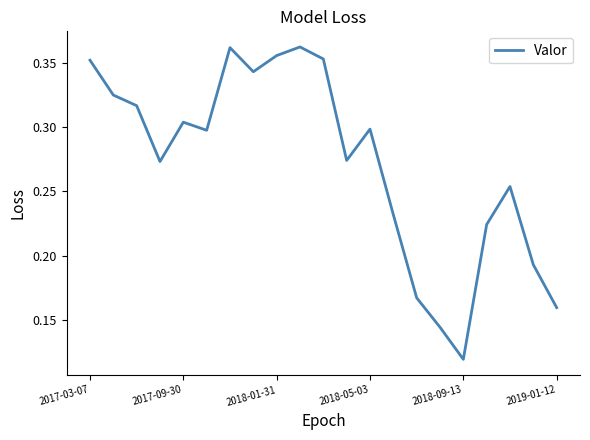

How many values are between 0 and 1?

21